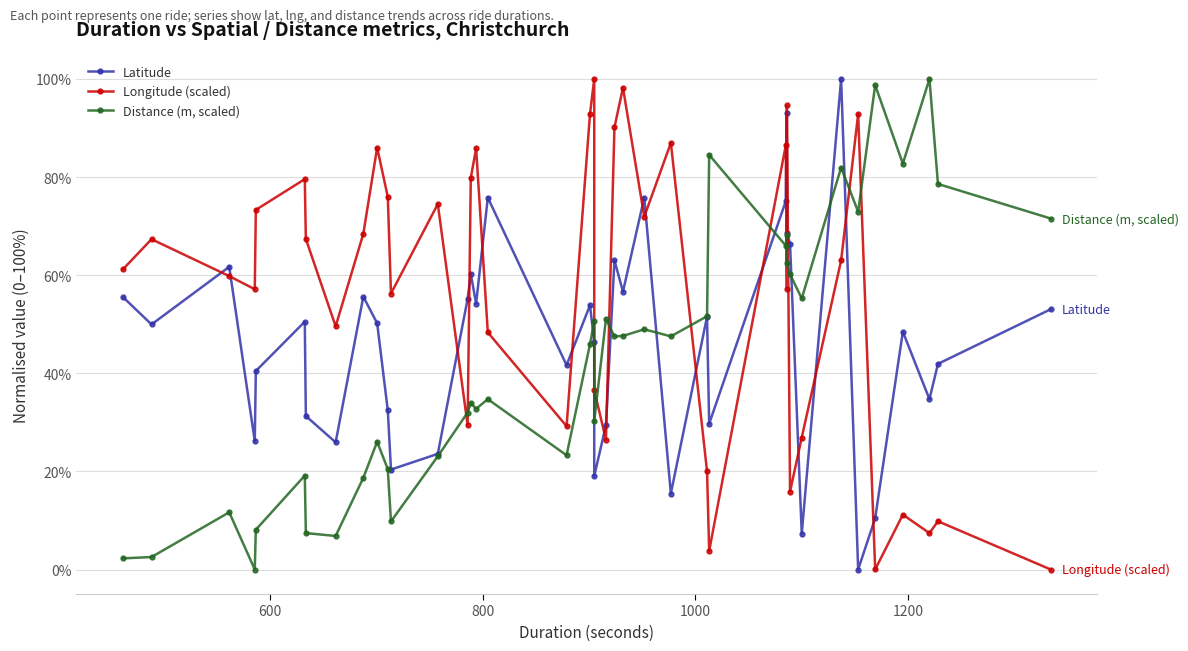

Which series has the largest range (max minus min)?

Latitude